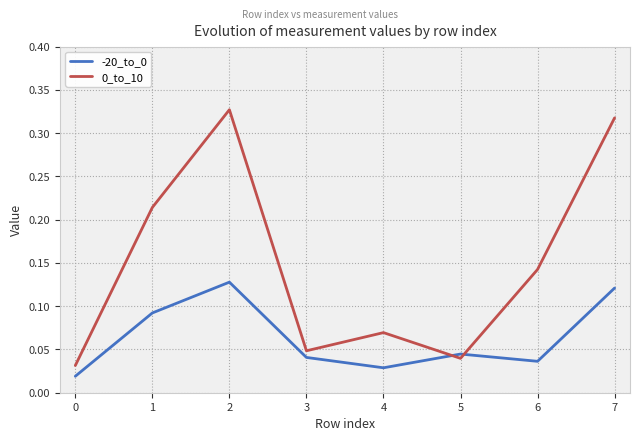

Is the value of 0_to_10 at 2 greater than the value of -20_to_0 at 3?

Yes